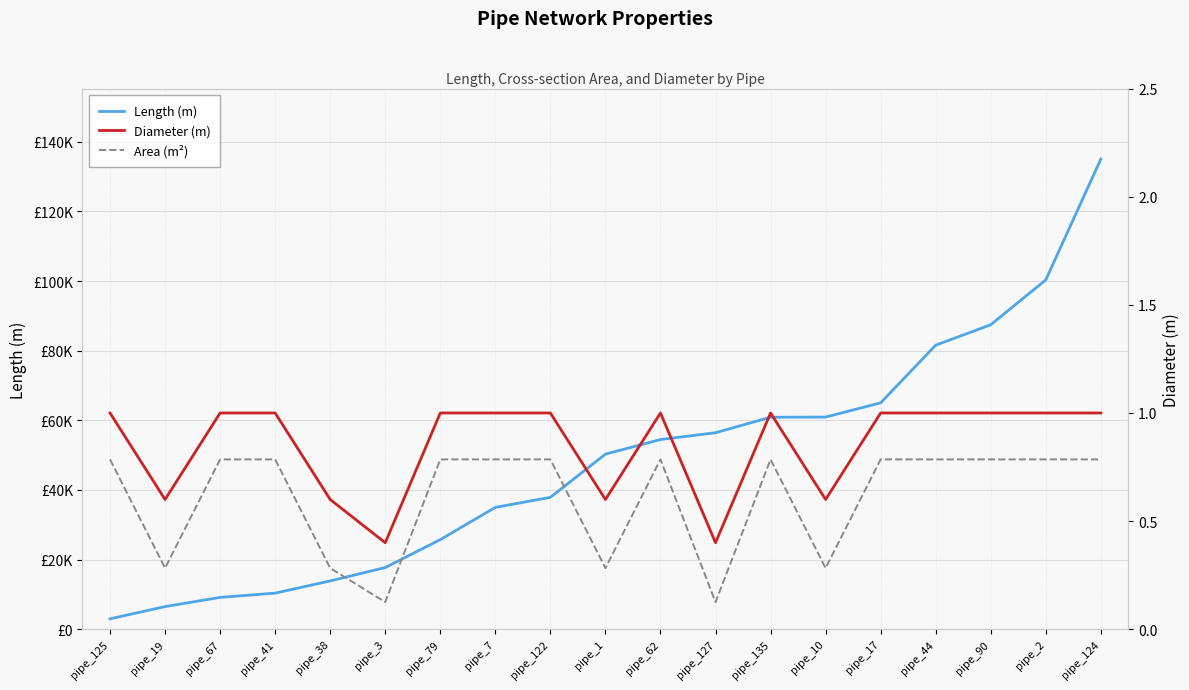

What is the sum of the Area (m²) values at pipe_1 and pipe_135?

1.1